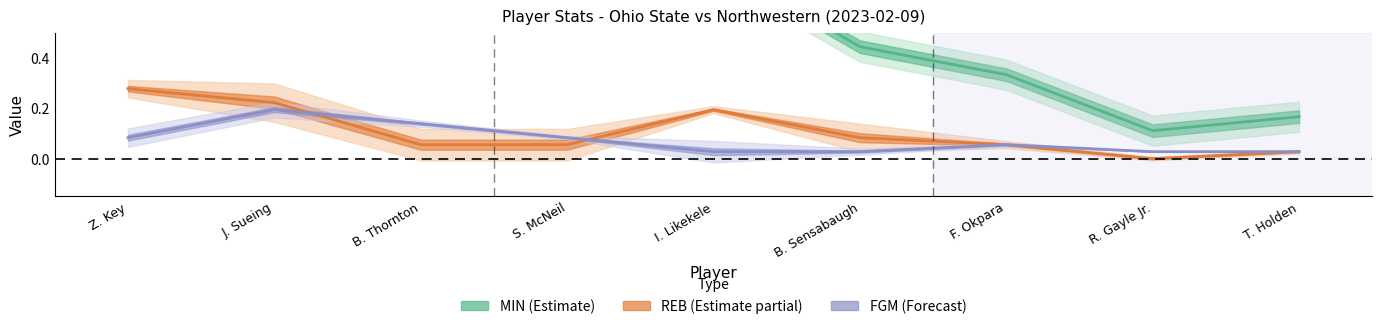

What is the label of the 5th point from the left?

I. Likekele